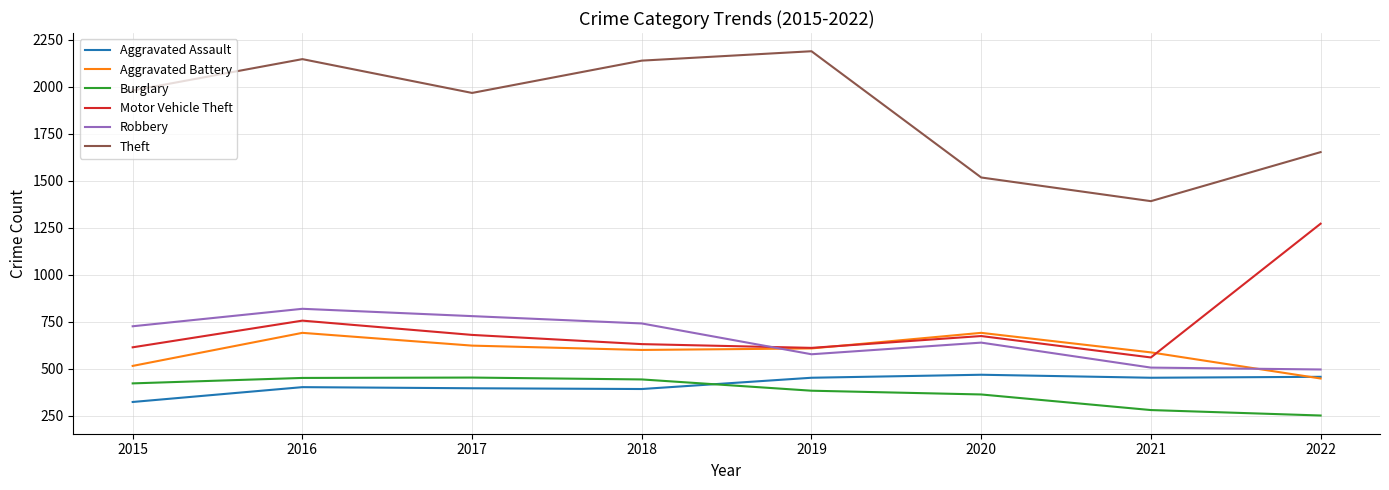

In Aggravated Battery, how many points are lower than both neighbors (excluding endpoints)?

1